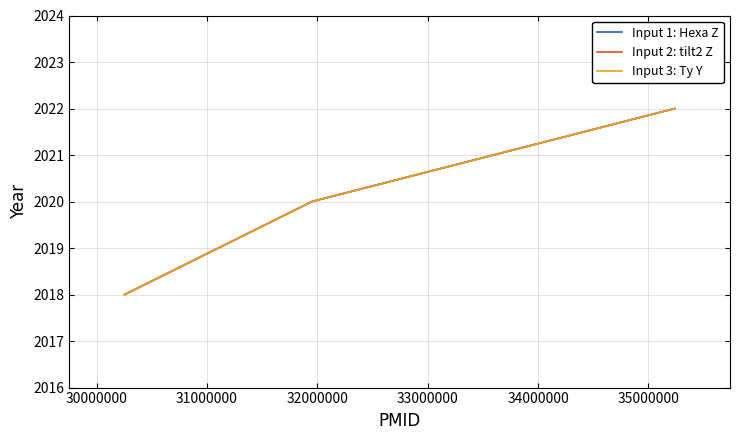

Does the chart display data point markers on the line(s)?

No